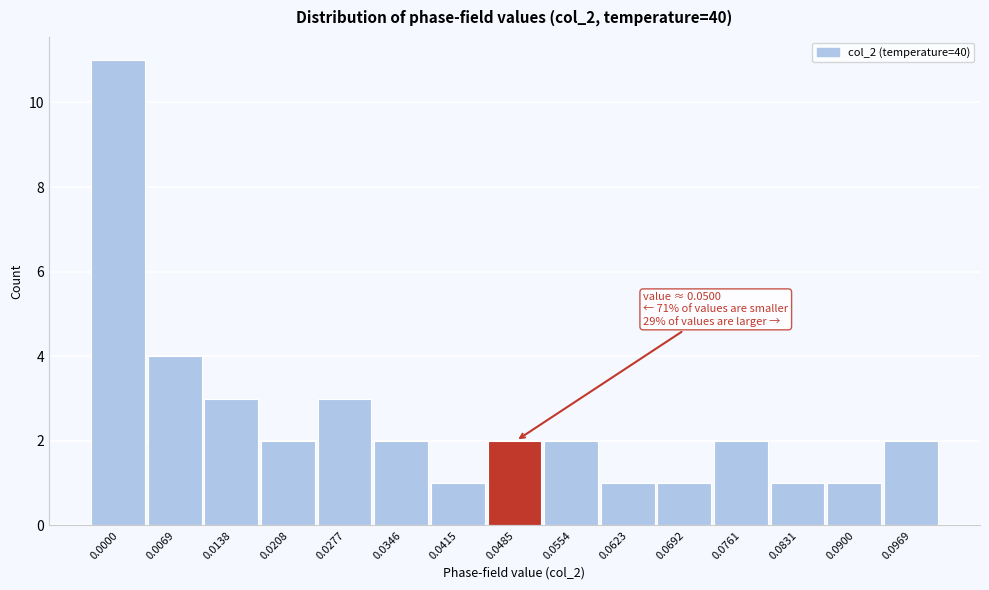

Reading right to left, transcribe all the data shown in this chart.

0.0969=2	0.0900=1	0.0831=1	0.0761=2	0.0692=1	0.0623=1	0.0554=2	0.0485=2	0.0415=1	0.0346=2	0.0277=3	0.0208=2	0.0138=3	0.0069=4	0.0000=11